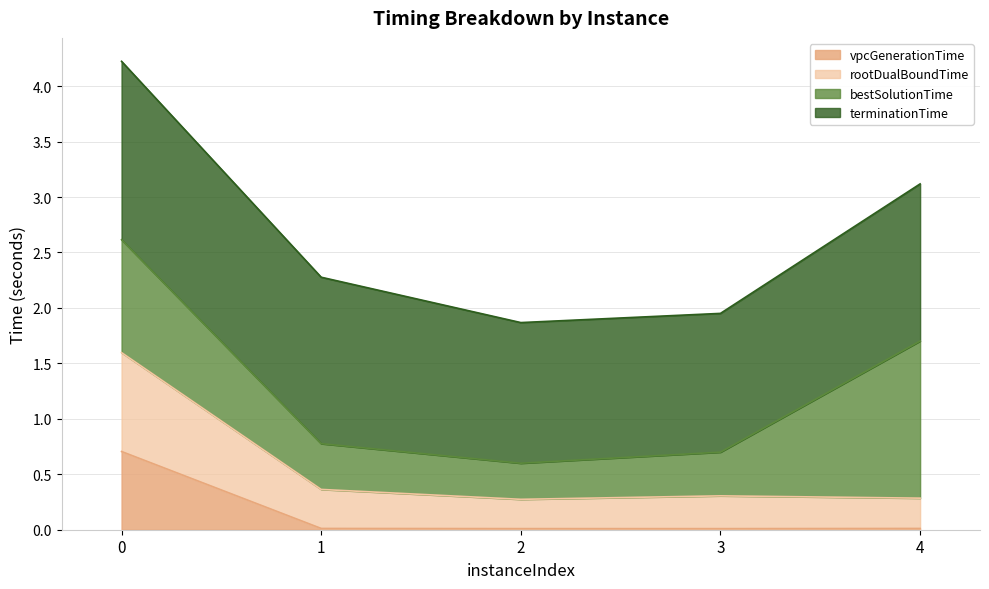

What is the value of the rootDualBoundTime point at the 5th from the left?

0.3